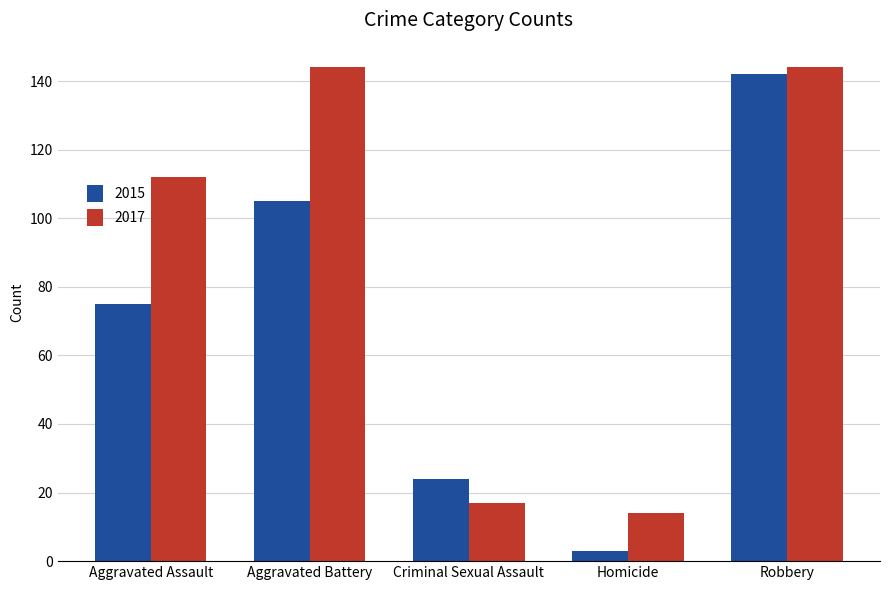

The 2017 series shows 17 at Criminal Sexual Assault. True or false?

True